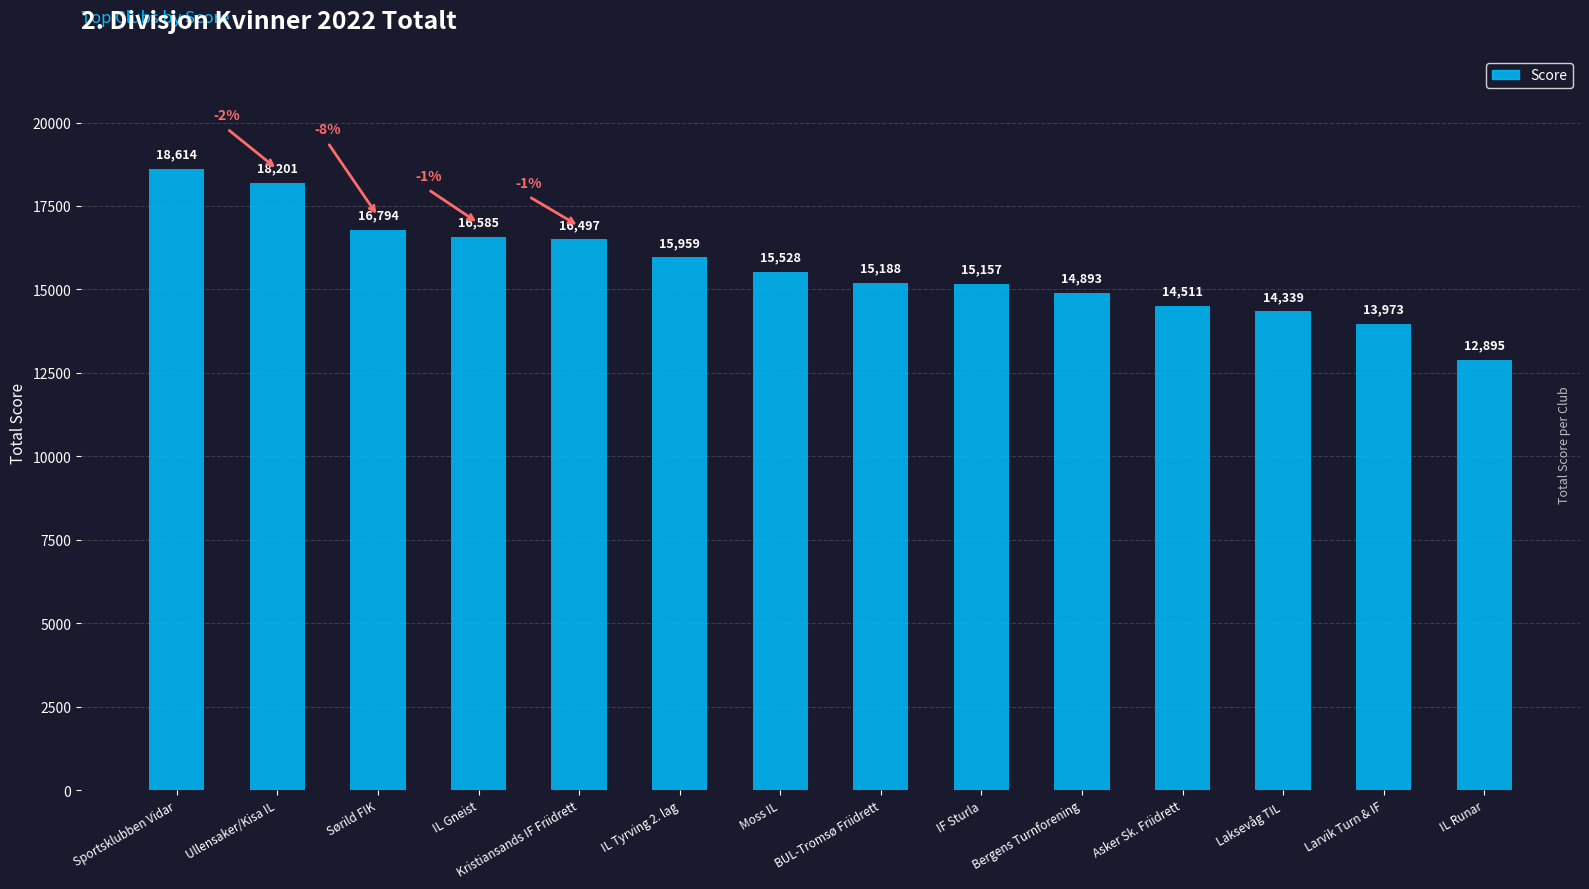

How many bars are there in total?

14